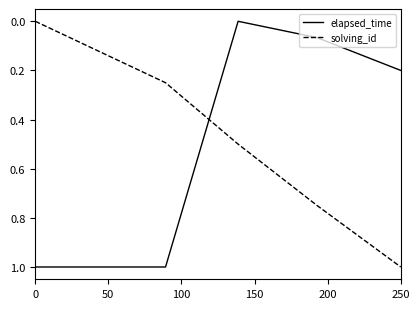

Which series has the largest total across all categories?

solving_id